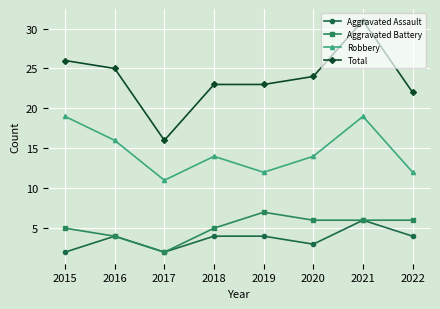

Reading left to right, extract all data points from this chart.

Aggravated Assault: 2	4	2	4	4	3	6	4
Aggravated Battery: 5	4	2	5	7	6	6	6
Robbery: 19	16	11	14	12	14	19	12
Total: 26	25	16	23	23	24	31	22